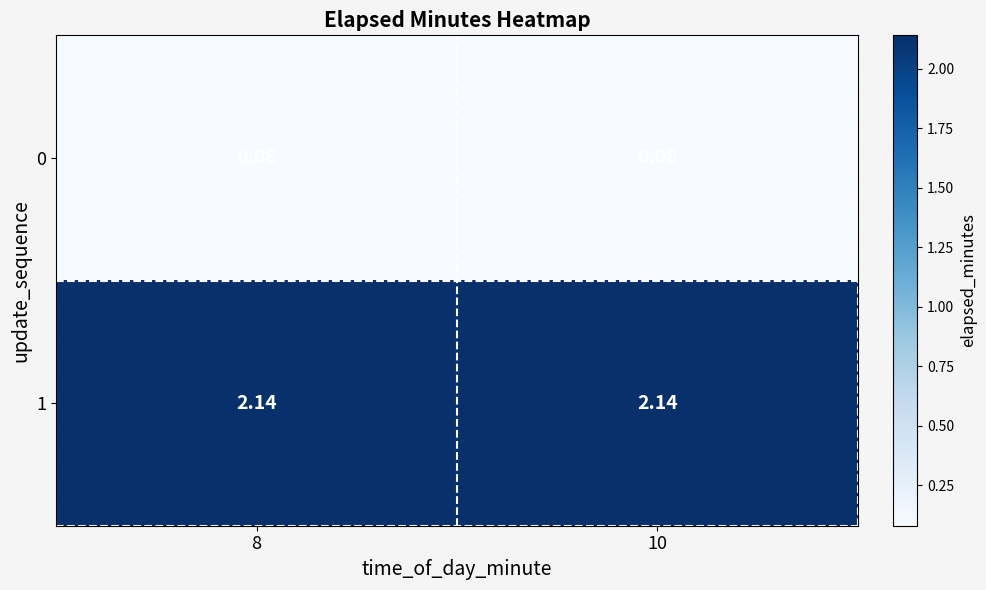

Is the value of 0 at 8 greater than the value of 1 at 10?

No